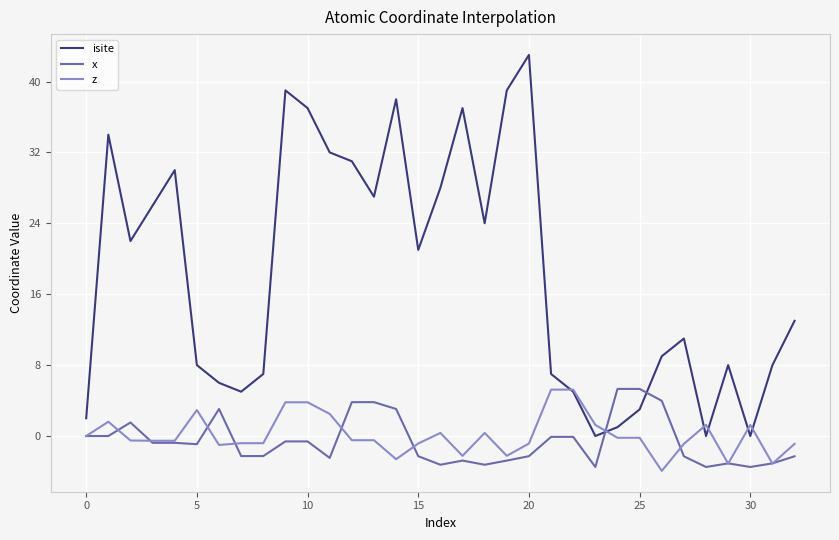

How many lines are shown in the chart?

3